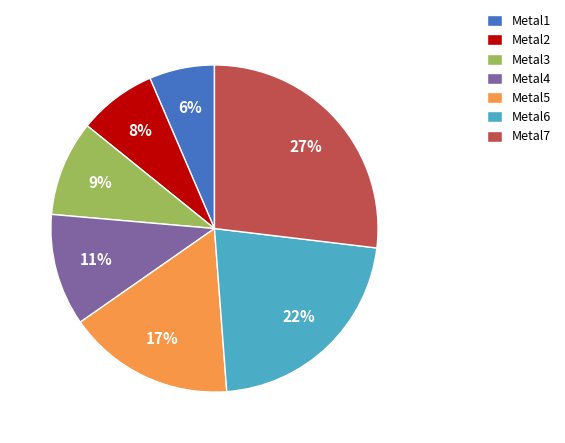

Rank the categories by value from lowest to highest.

Metal1, Metal2, Metal3, Metal4, Metal5, Metal6, Metal7